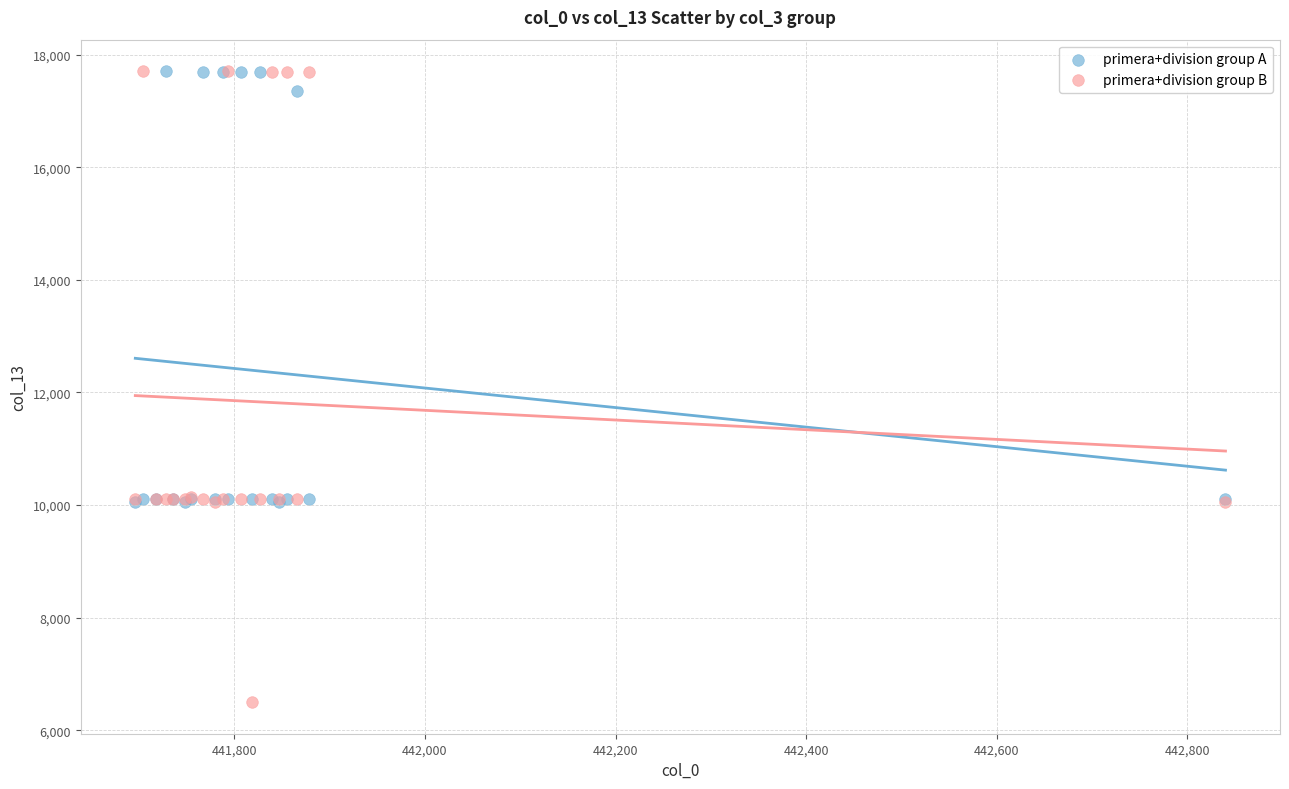

In the primera+division group A series, what Y value is closest to 13875?

17349